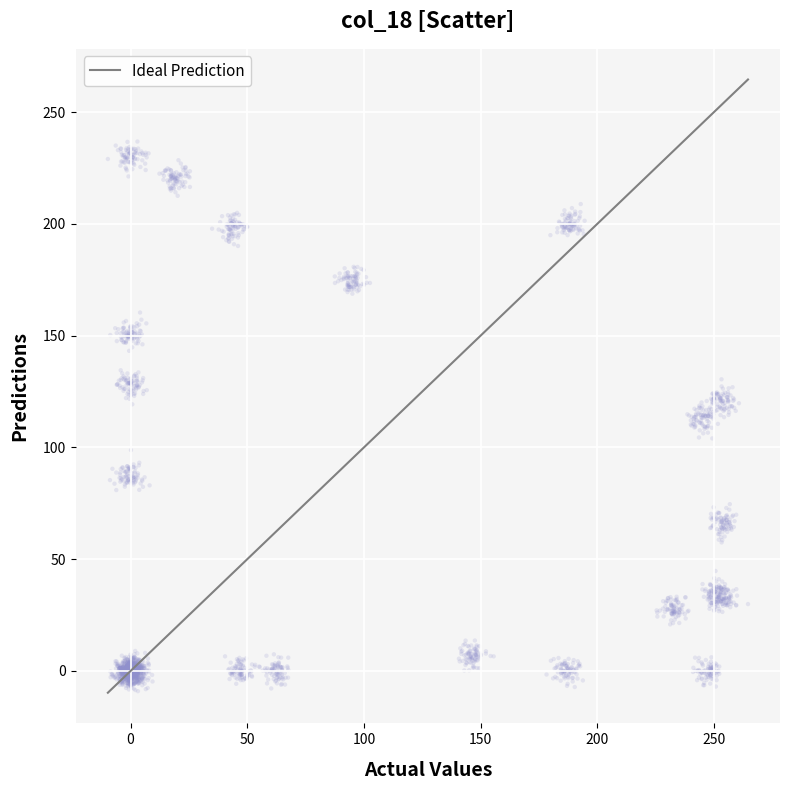

What is the range of X values (max minus min)?

274.3